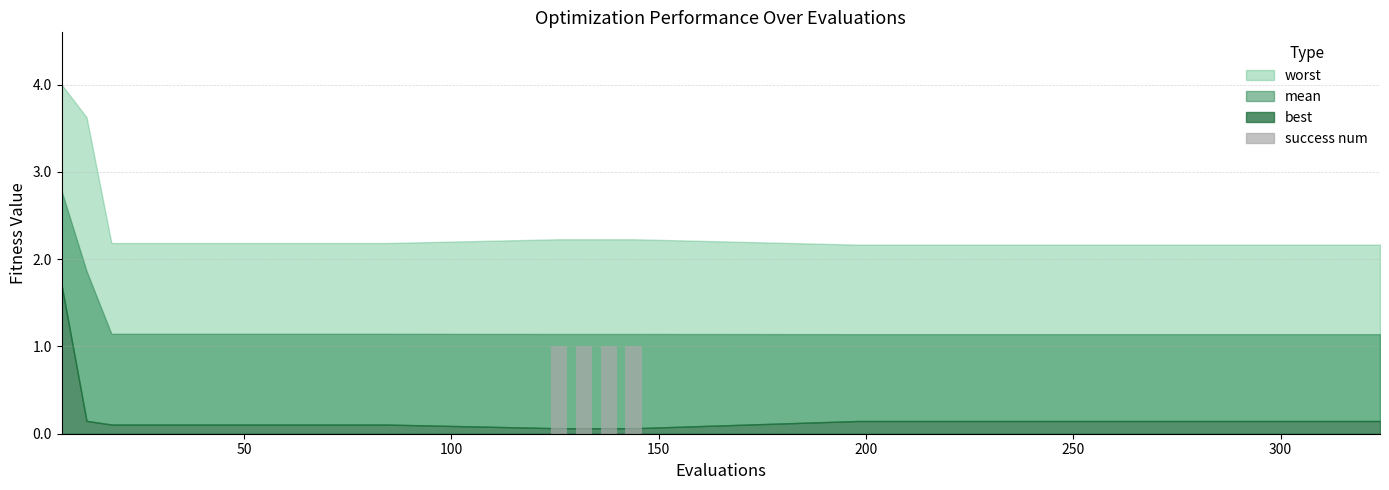

What is the sum of all values?

4